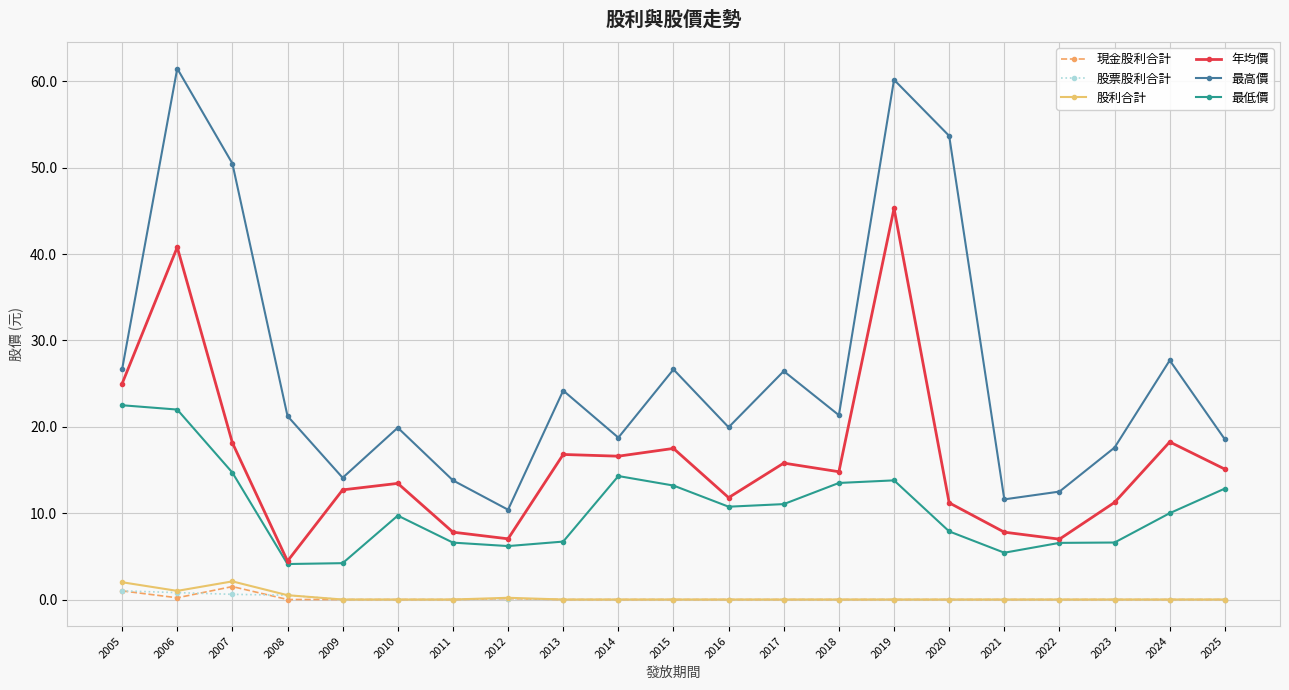

The 最低價 series shows 14.7 at 2007. True or false?

True